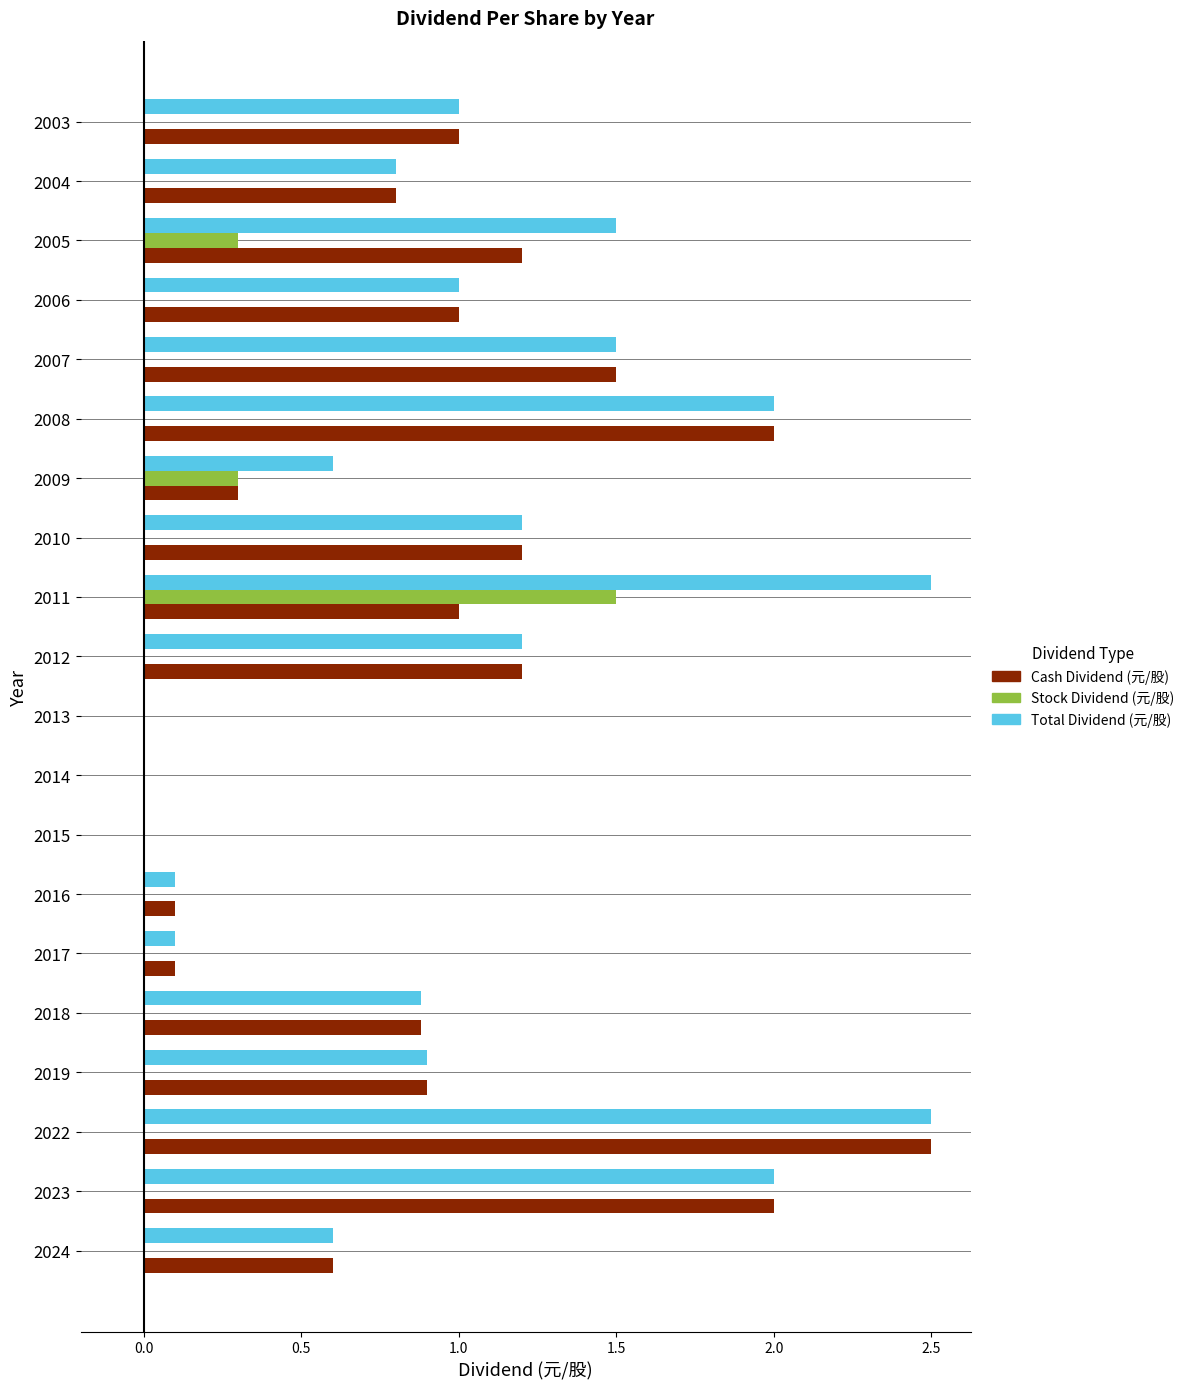

What is the sum of all Cash Dividend (元/股) values?

18.3